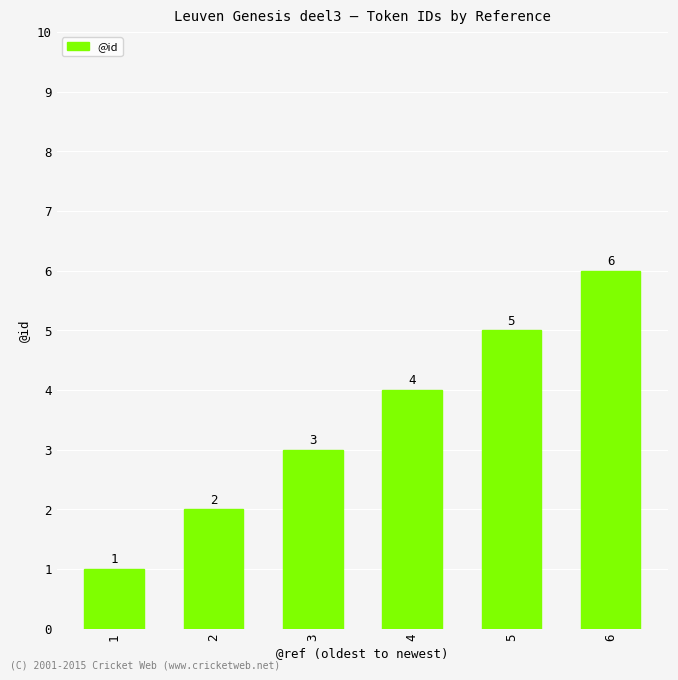

Are the bars grouped side by side (vs. stacked)?

No